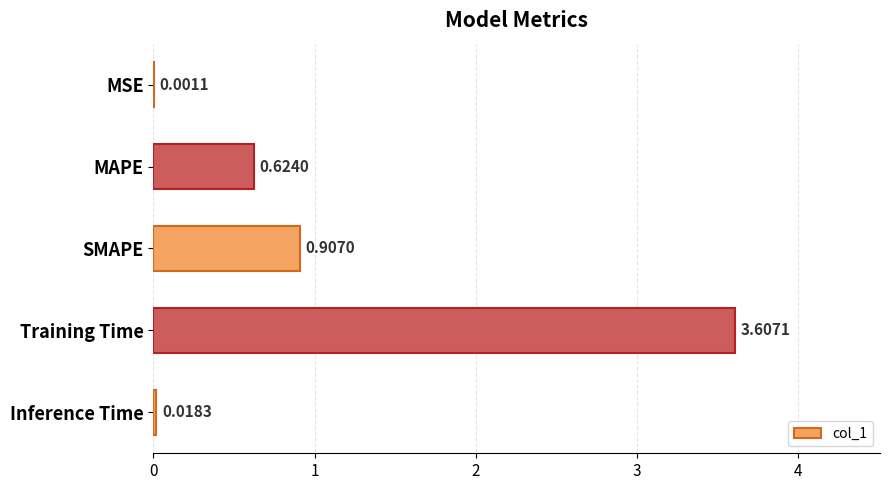

How many distinct data groups are displayed?

1